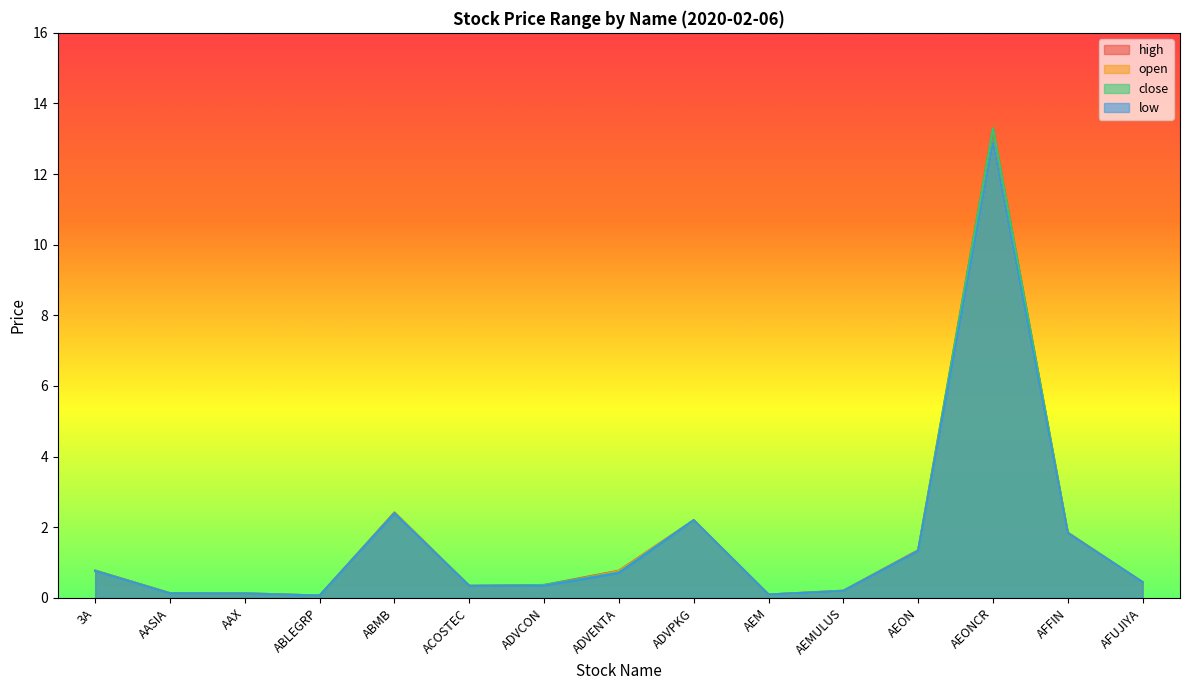

Reading right to left, list all the values displayed in this chart.

high: 0.4	1.9	13.3	1.4	0.2	0.1	2.2	0.8	0.4	0.3	2.4	0.1	0.1	0.1	0.8
open: 0.4	1.8	12.9	1.3	0.2	0.1	2.2	0.8	0.3	0.3	2.4	0.1	0.1	0.1	0.8
close: 0.4	1.8	13.3	1.3	0.2	0.1	2.2	0.7	0.4	0.3	2.4	0.1	0.1	0.1	0.8
low: 0.4	1.8	12.9	1.3	0.2	0.1	2.2	0.7	0.3	0.3	2.4	0.1	0.1	0.1	0.8